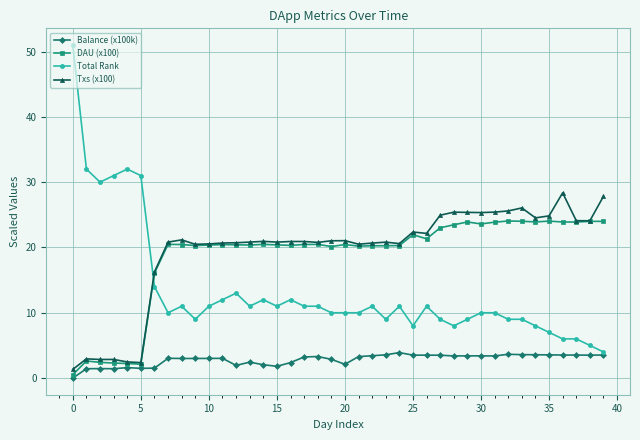

At how many categories does at least one series exceed 27?

8